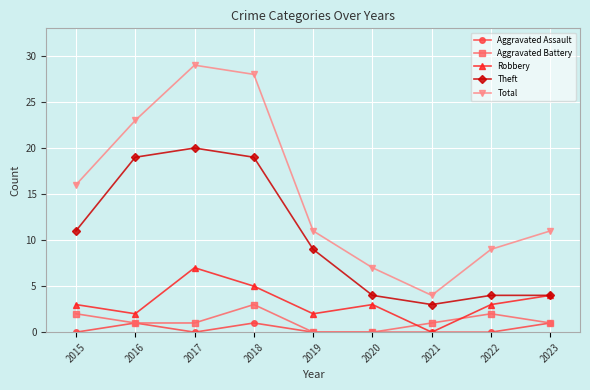

List the series in order of their peak value, highest first.

Total, Theft, Robbery, Aggravated Battery, Aggravated Assault